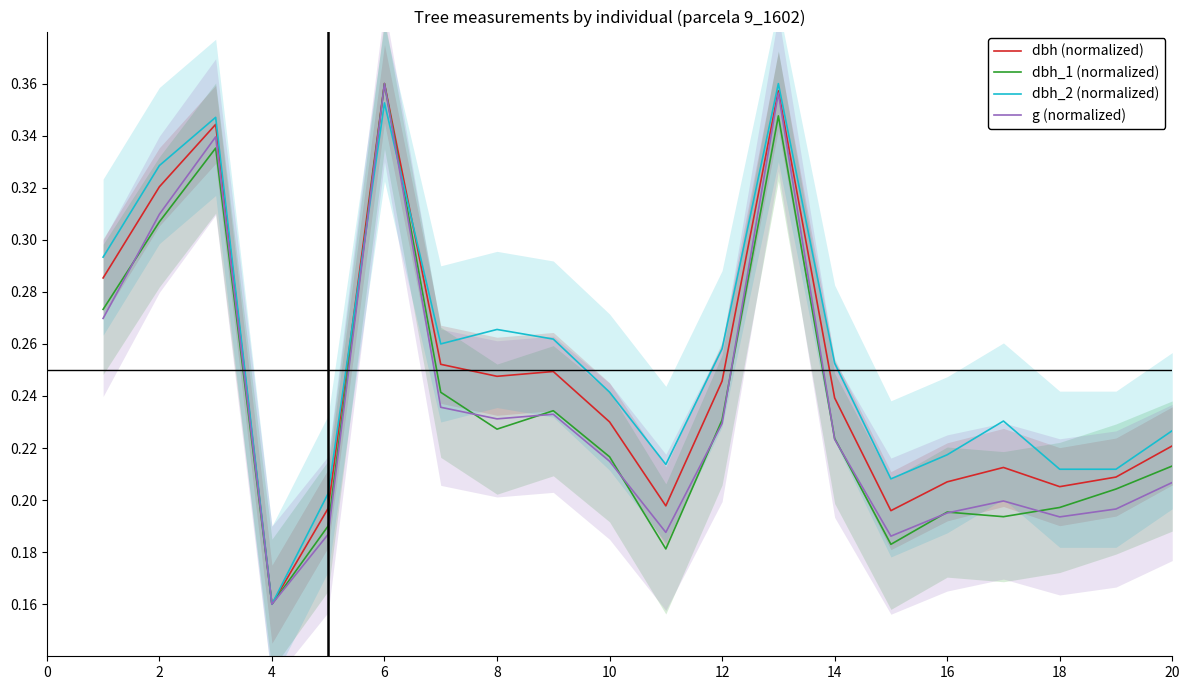

At which label is g (normalized) closest to 0?

4